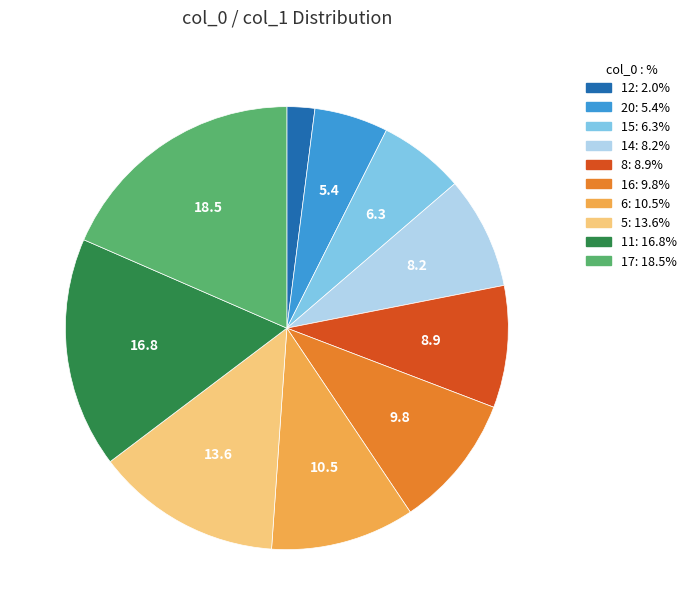

The 15 slice represents 6% of the pie. True or false?

True